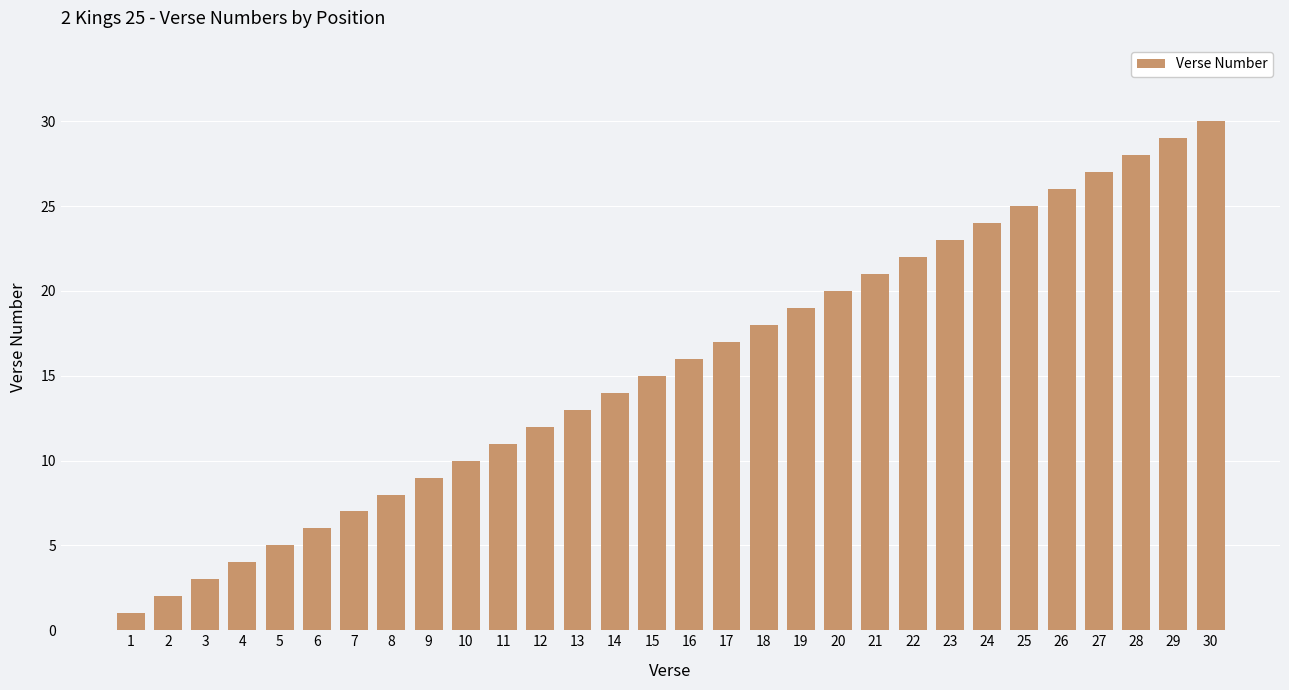

Count the number of data series in this chart.

1